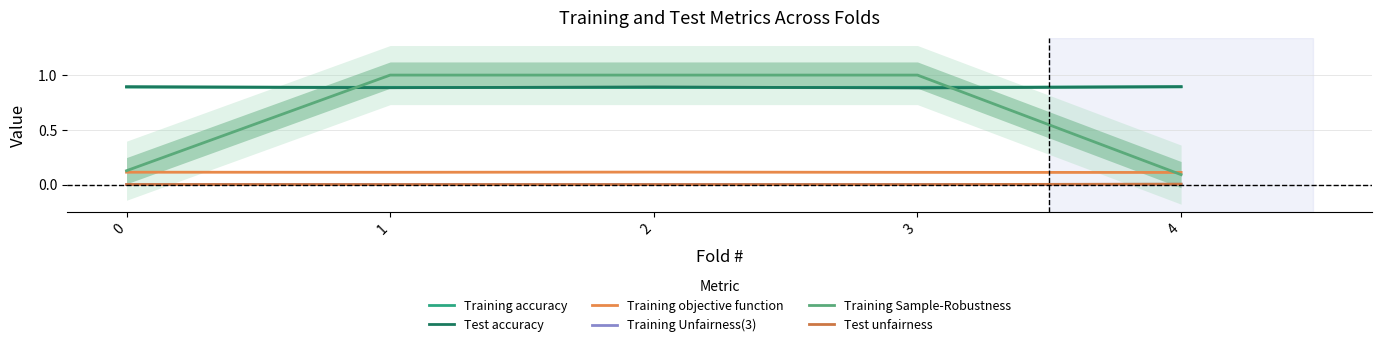

After their last crossing, which series has the higher values: Test accuracy or Training accuracy?

Test accuracy